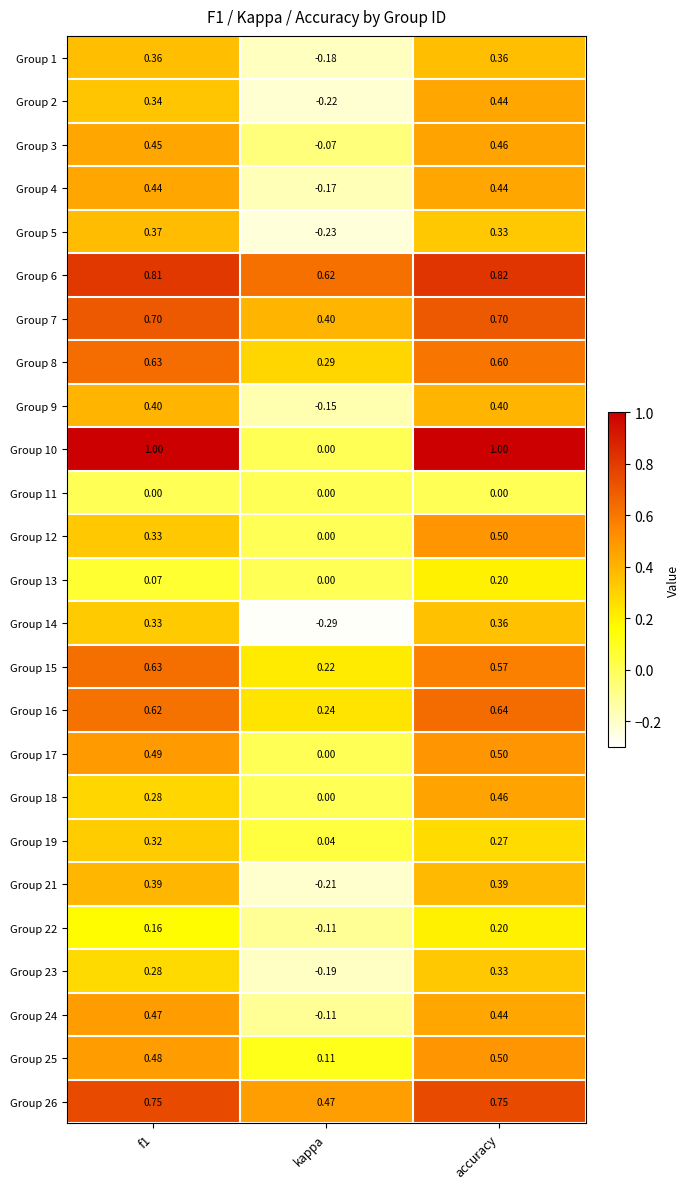

At which category is the sum across all series the highest?

accuracy